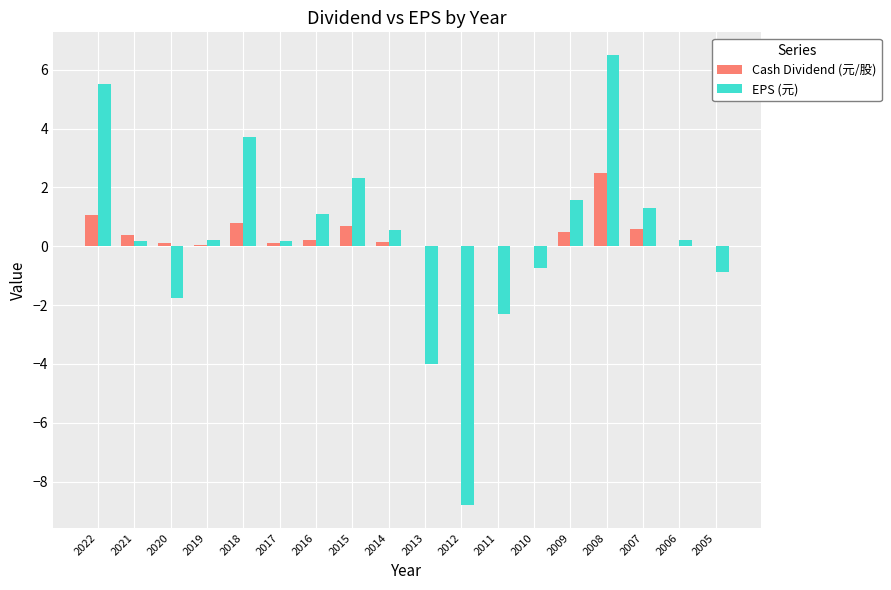

How many values in the EPS (元) series exceed 0?

12